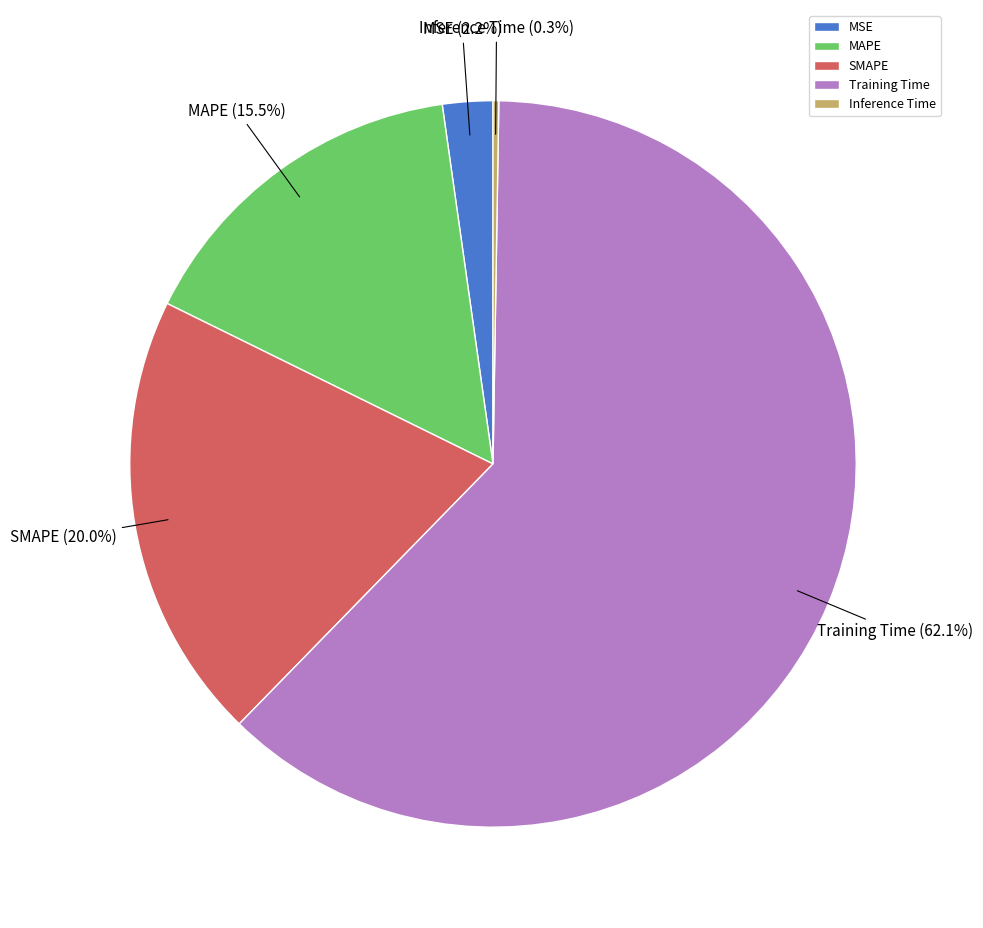

What percentage is the Training Time slice, to the nearest percent?

62%